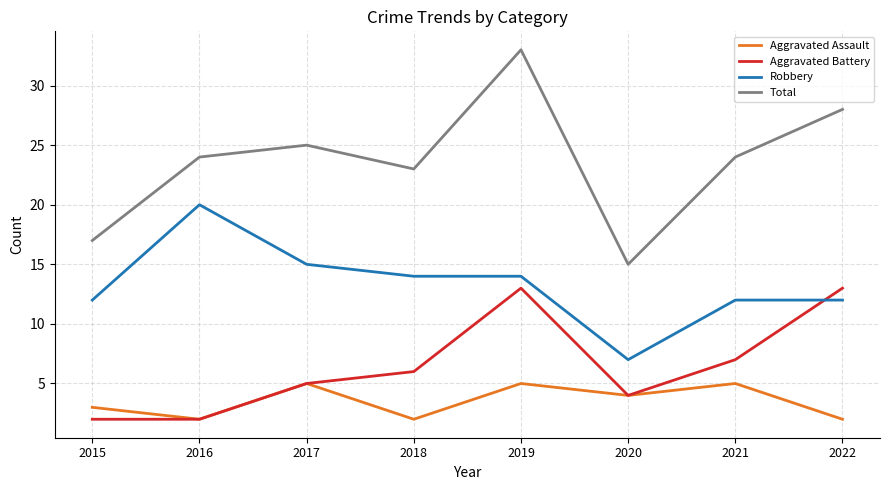

What is the smallest value displayed?

2